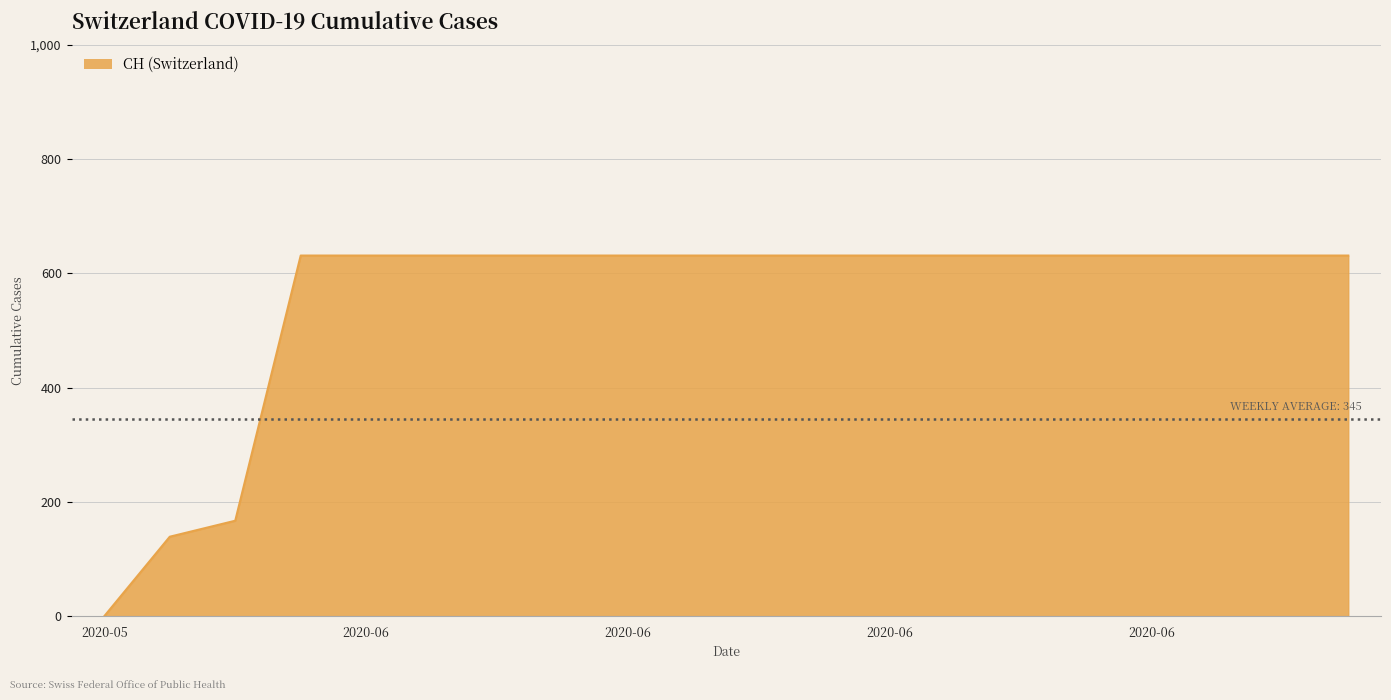

How many lines are shown in the chart?

1